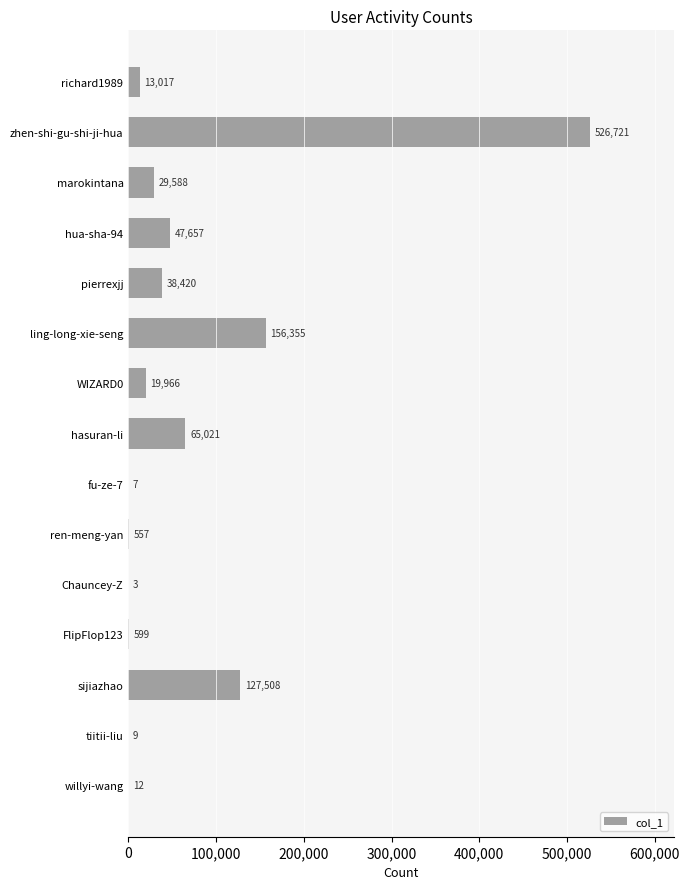

At which label is the value closest to 263362?

ling-long-xie-seng